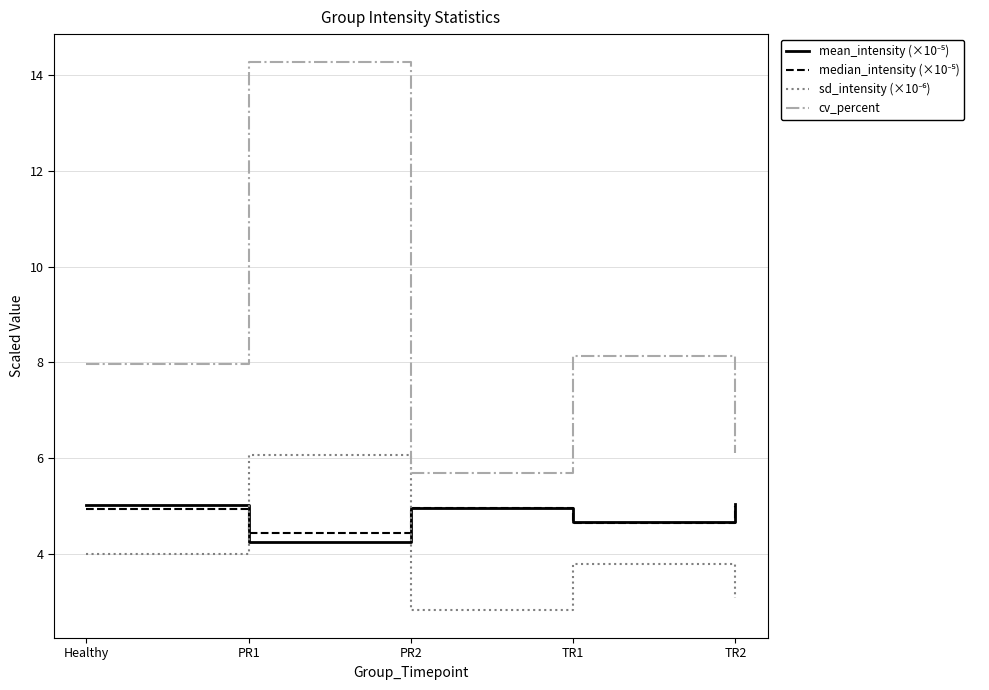

What position from the right is Healthy?

5